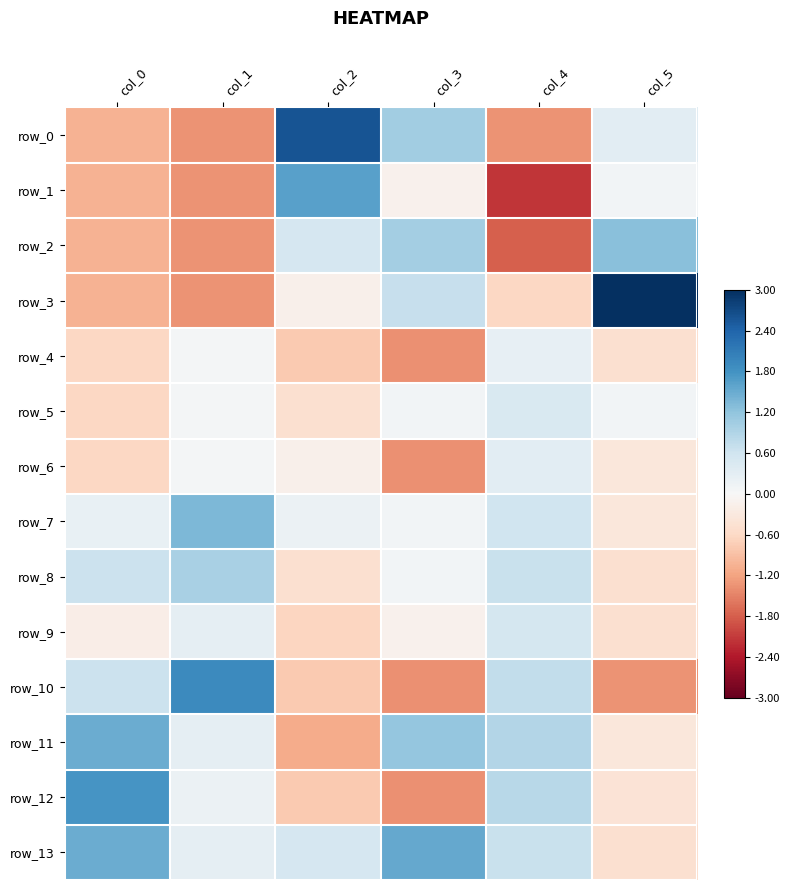

At which category is the sum across all series the highest?

col_0